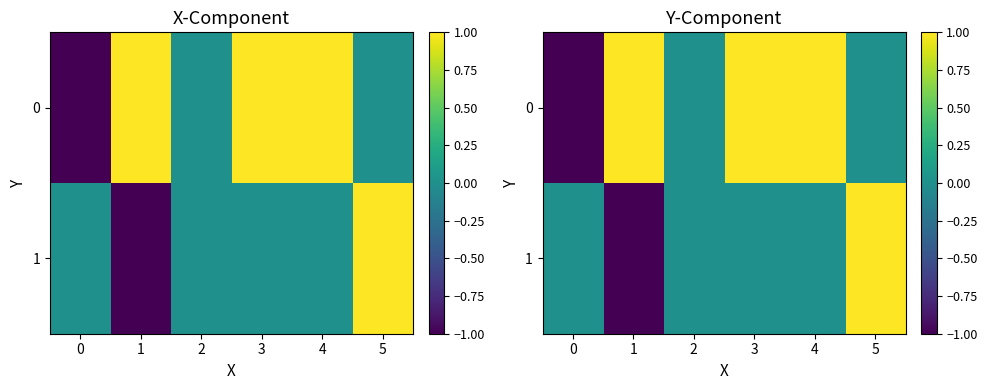

How many values in 1 are below zero?

1